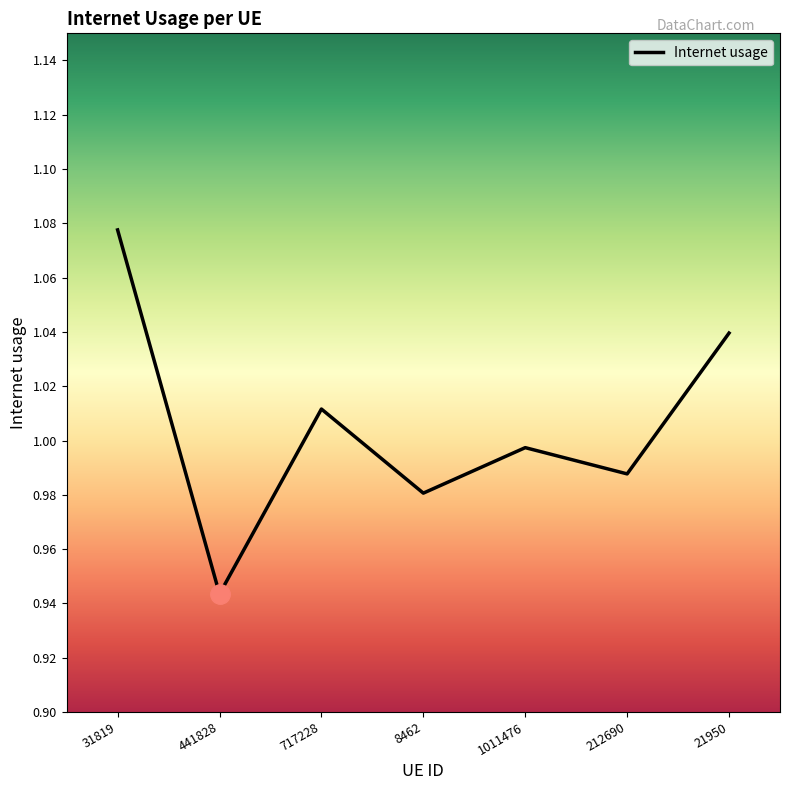

The value at 31819 is 0.4. True or false?

False